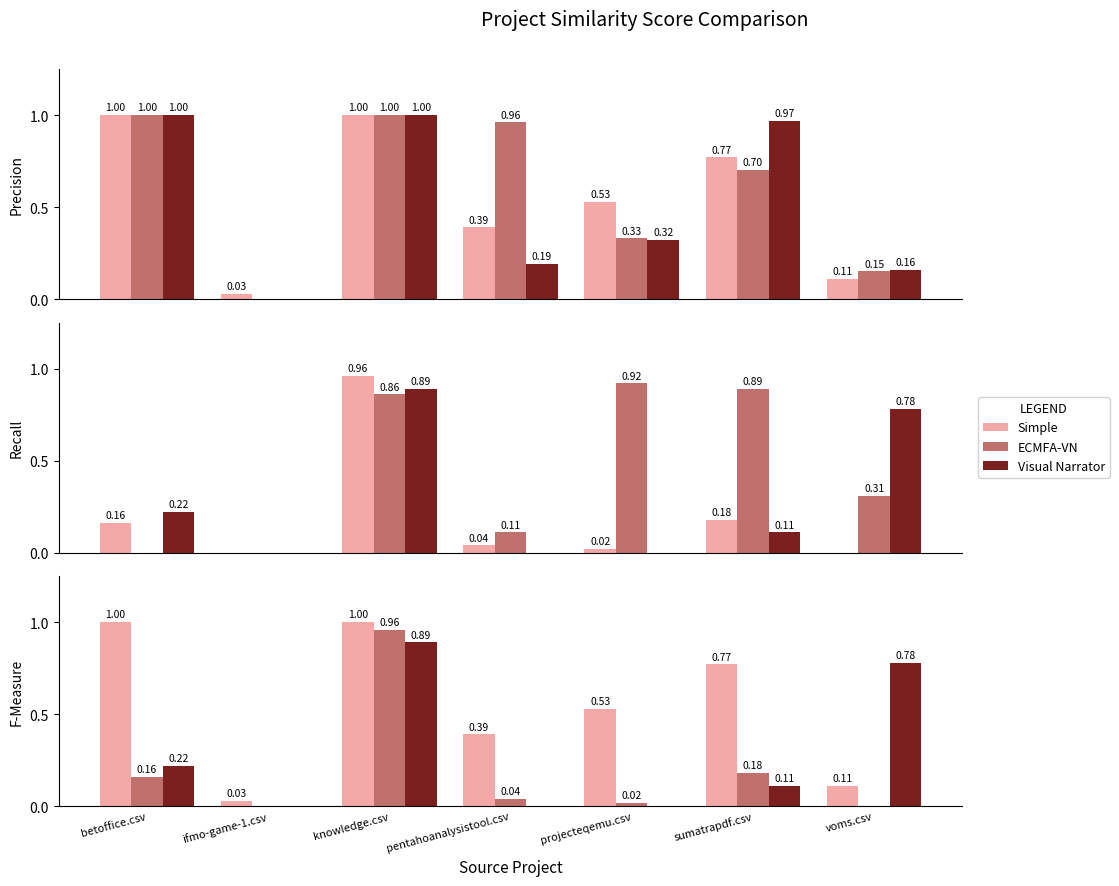

Count the number of categories in the chart.

7